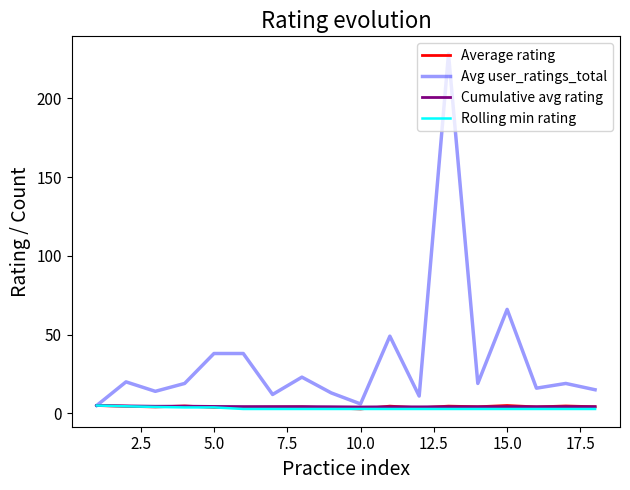

What is the maximum value for Avg user_ratings_total?

228.0